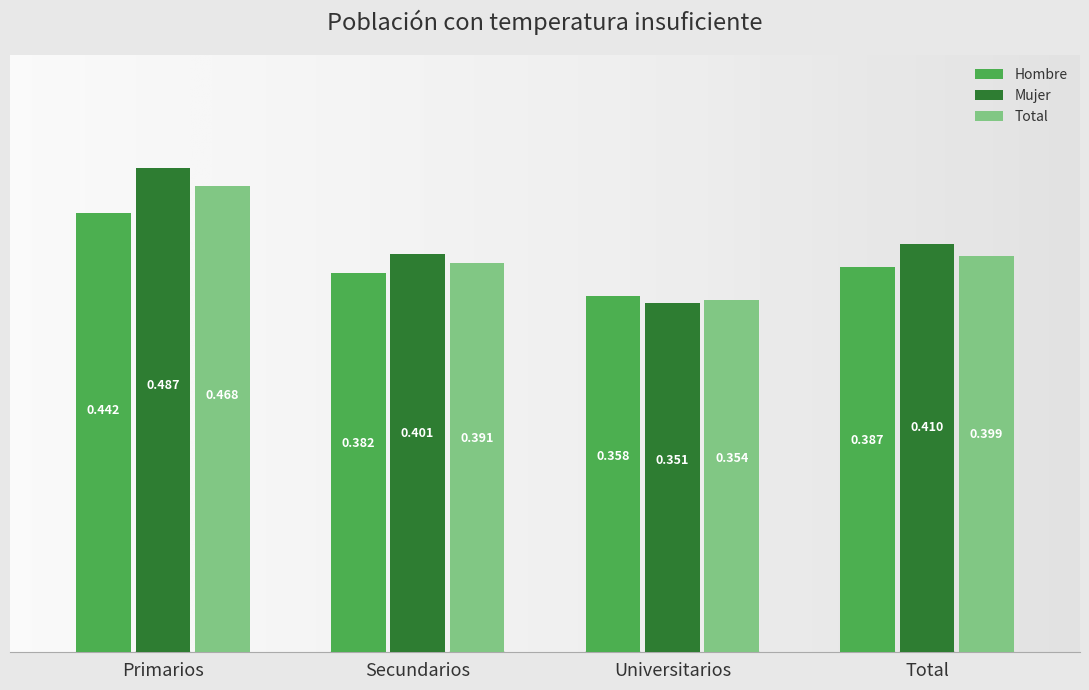

Which series has the widest spread of values?

Mujer